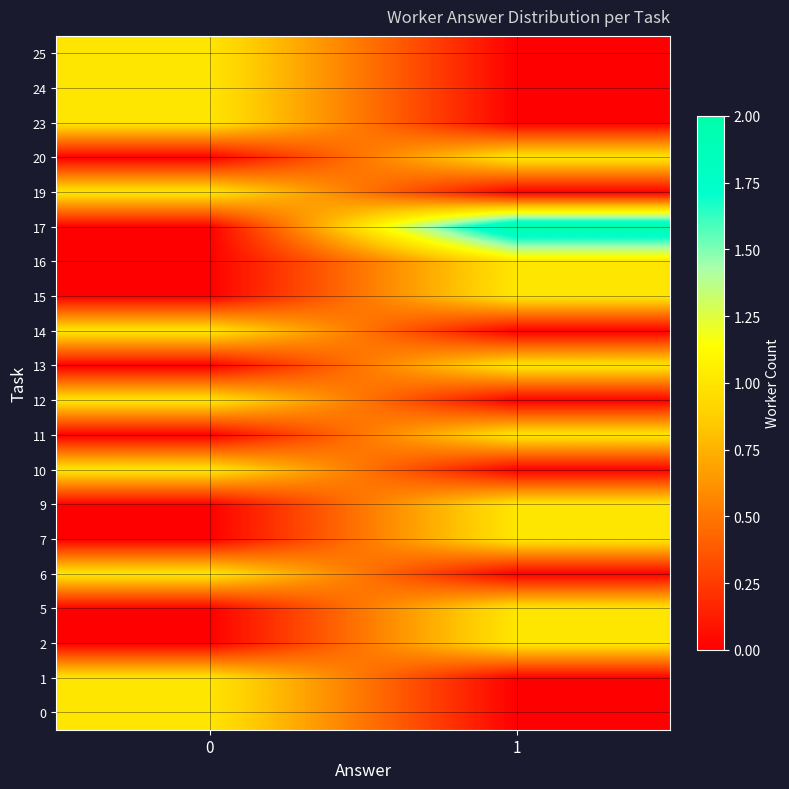

Reading left to right, what are all the values shown in this chart?

0: 0=1	1=0
1: 0=1	1=0
2: 0=0	1=1
5: 0=0	1=1
6: 0=1	1=0
7: 0=0	1=1
9: 0=0	1=1
10: 0=1	1=0
11: 0=0	1=1
12: 0=1	1=0
13: 0=0	1=1
14: 0=1	1=0
15: 0=0	1=1
16: 0=0	1=1
17: 0=0	1=2
19: 0=1	1=0
20: 0=0	1=1
23: 0=1	1=0
24: 0=1	1=0
25: 0=1	1=0